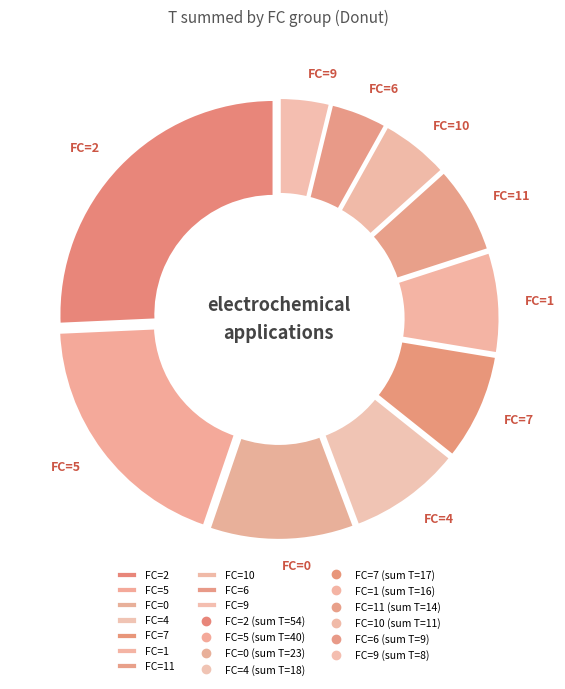

Which has a higher value, FC=2 or FC=7?

FC=2